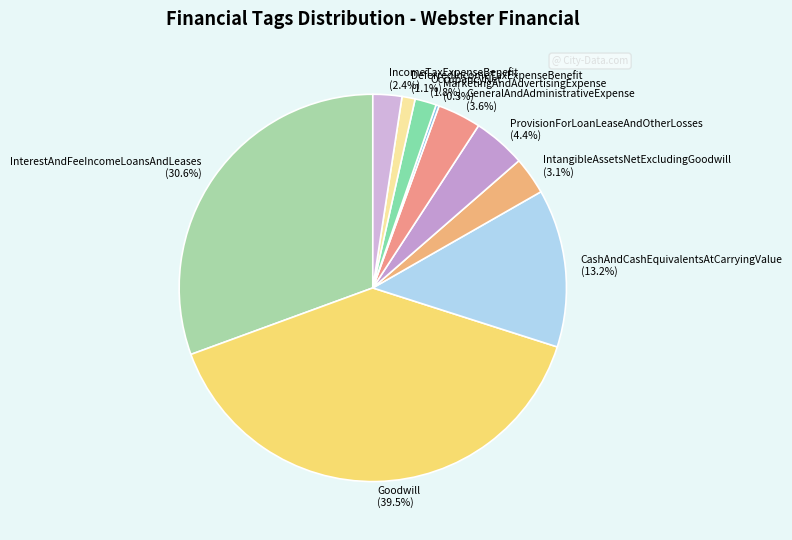

Approximately how many times larger is the value at OccupancyNet compared to IncomeTaxExpenseBenefit?

0.7